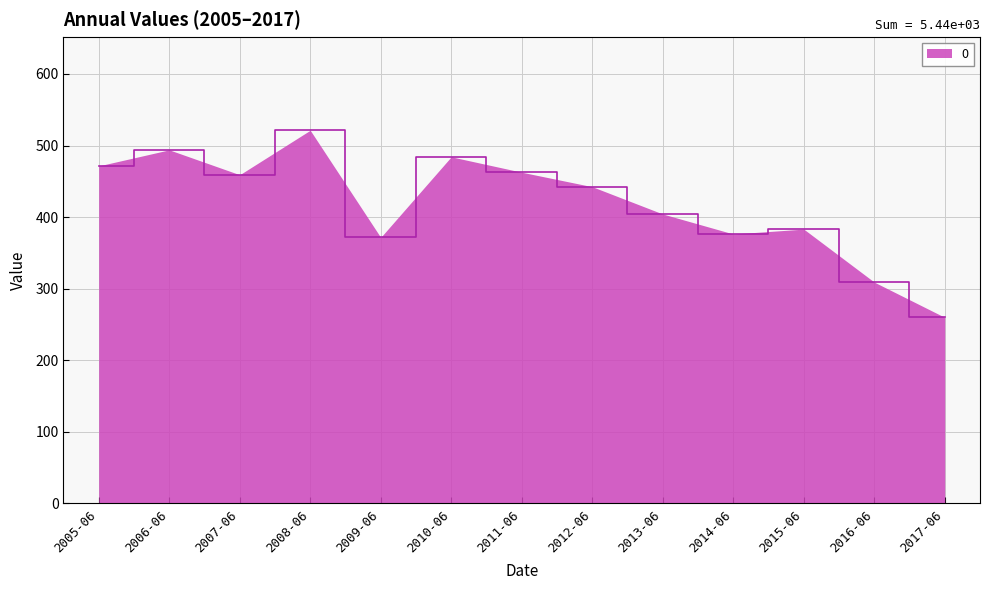

Does the chart have visible grid lines?

Yes